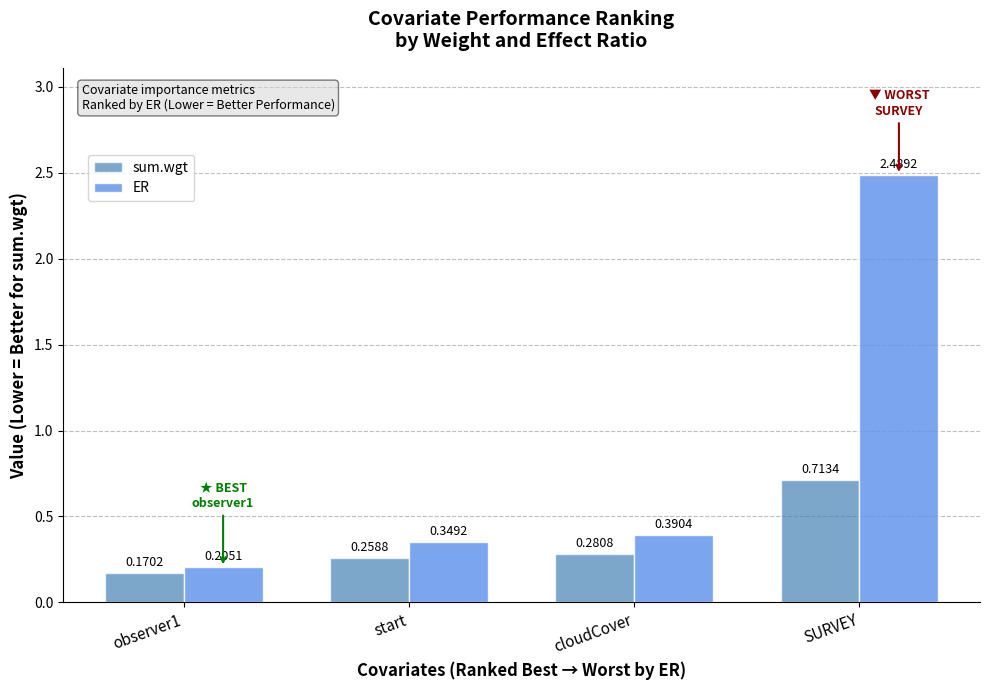

How many groups of bars are there?

4